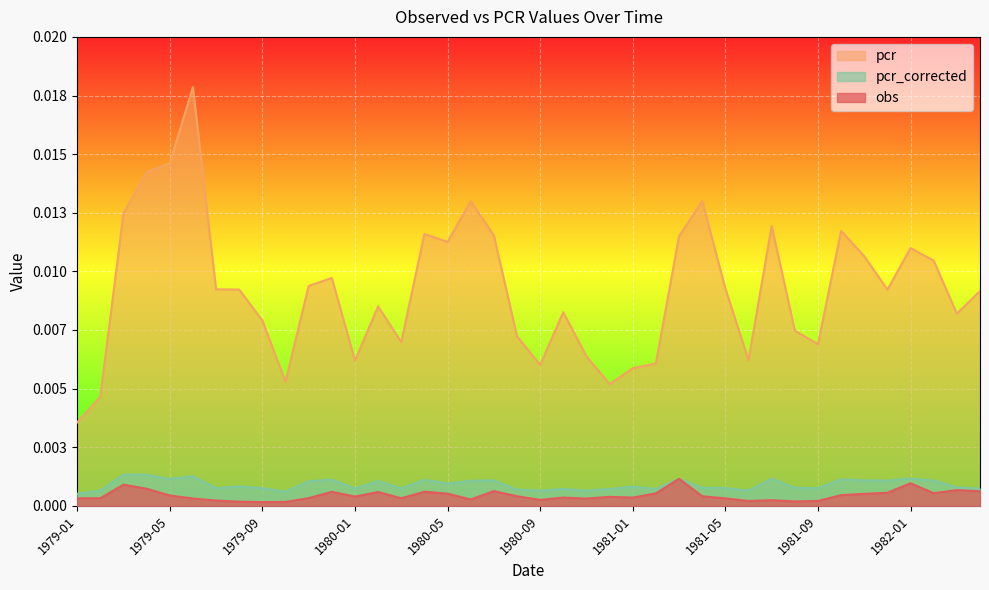

Between which two adjacent categories do pcr_corrected and obs first intersect?

1981-02 and 1981-03